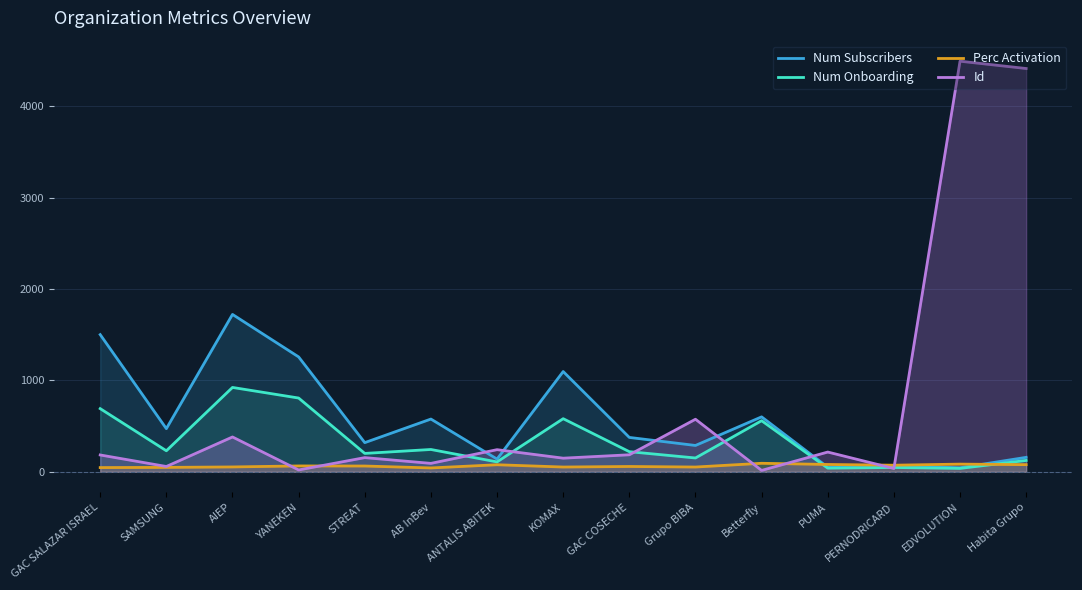

Which series has the largest total across all categories?

Id